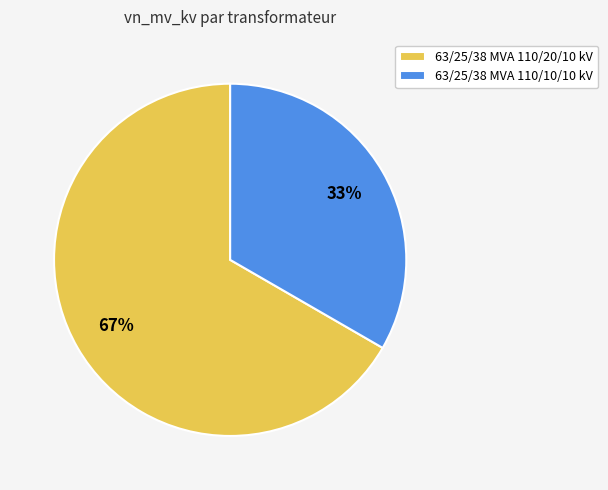

Is it true that 63/25/38 MVA 110/20/10 kV is 52% of the pie?

False